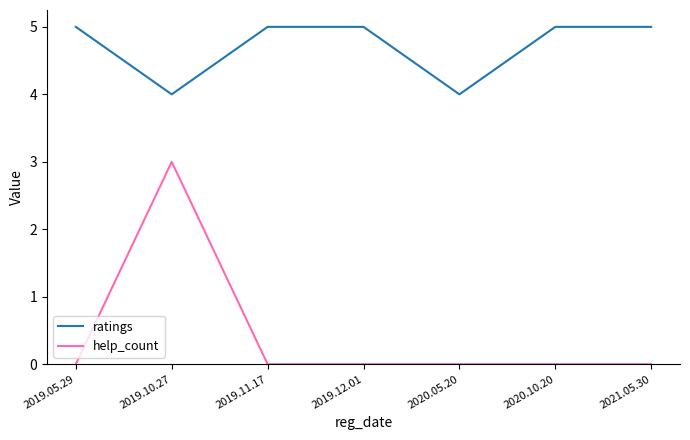

What position from the left is 2019.11.17?

3